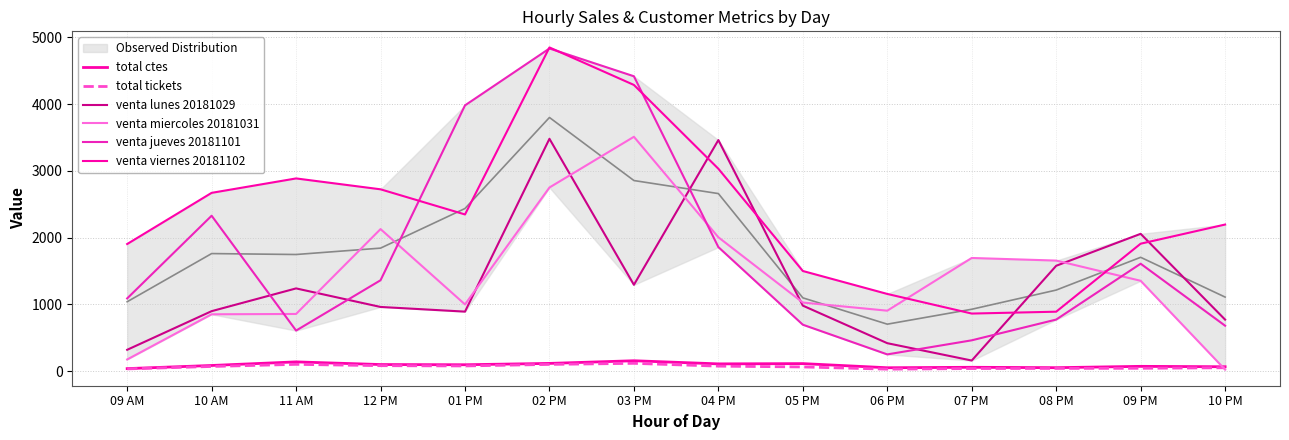

Which has a higher value, 05 PM or 03 PM?

03 PM